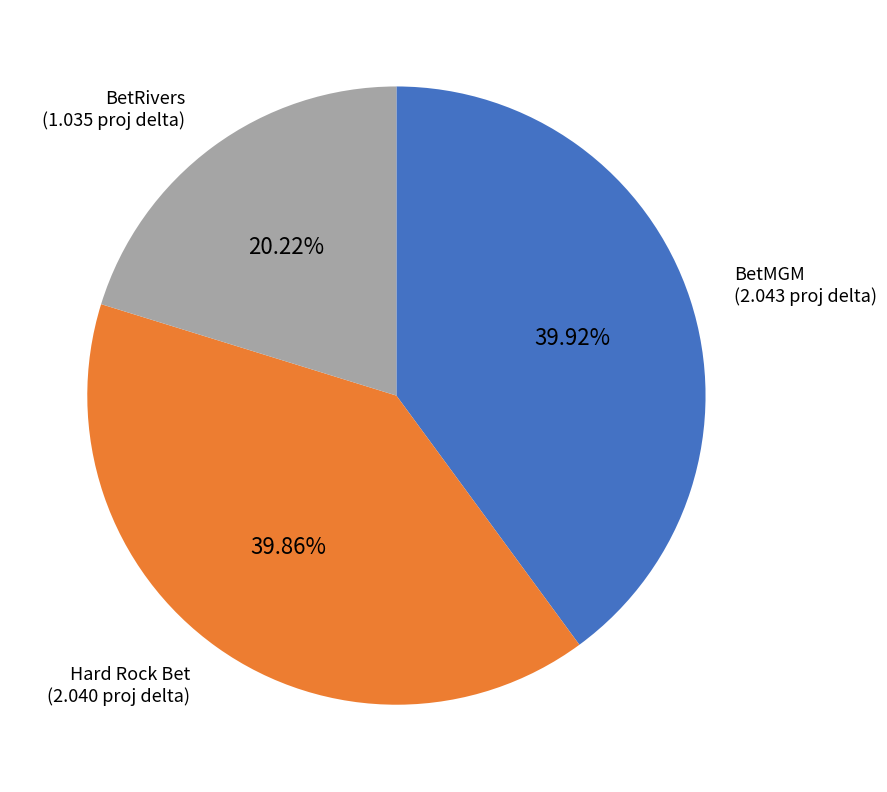

Count the number of slices in the pie.

3